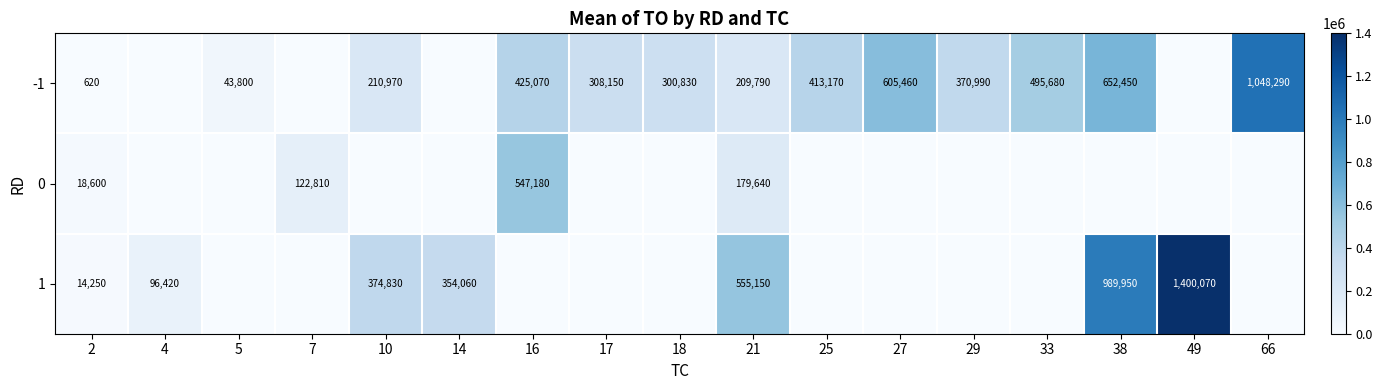

What is the sum of the -1 values at 21 and 17?

517940